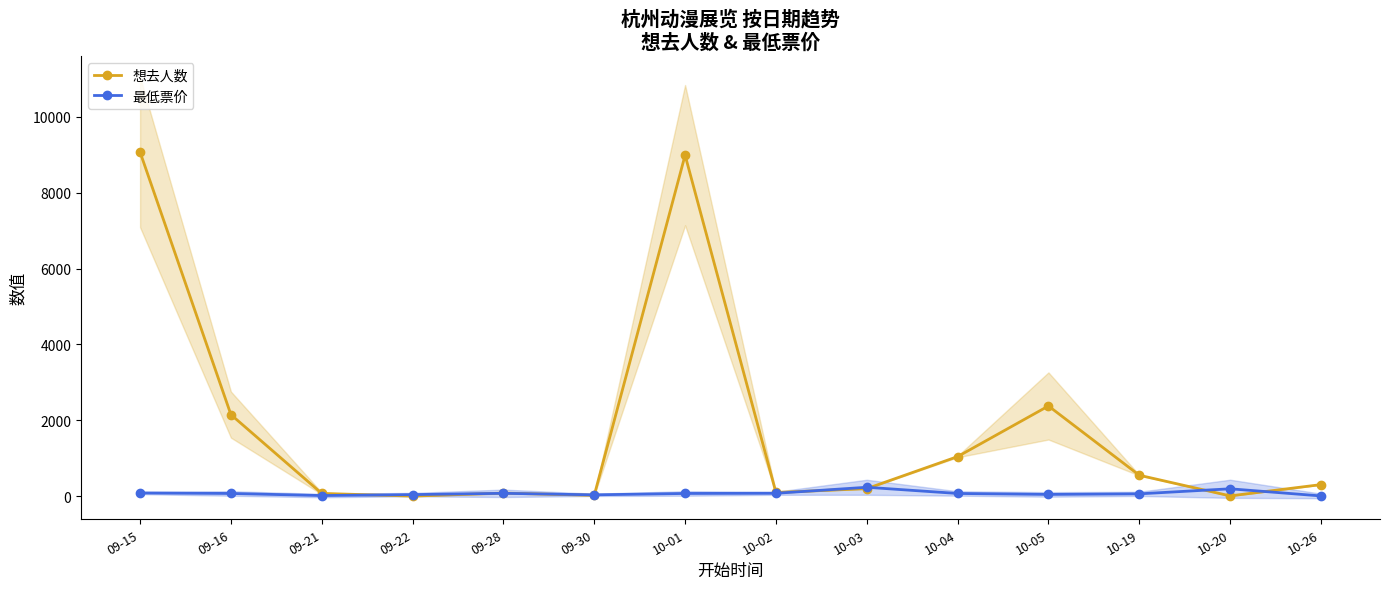

Reading left to right, transcribe all the data shown in this chart.

想去人数: 09-15=9068.0	09-16=2152.0	09-21=76.0	09-22=6.0	09-28=85.0	09-30=26.0	10-01=8987.0	10-02=101.0	10-03=202.0	10-04=1046.0	10-05=2380.0	10-19=555.0	10-20=11.0	10-26=308.0
最低票价: 09-15=88.0	09-16=75.0	09-21=20.0	09-22=45.0	09-28=79.0	09-30=39.0	10-01=75.0	10-02=80.0	10-03=238.0	10-04=75.0	10-05=49.9	10-19=65.0	10-20=198.0	10-26=9.9